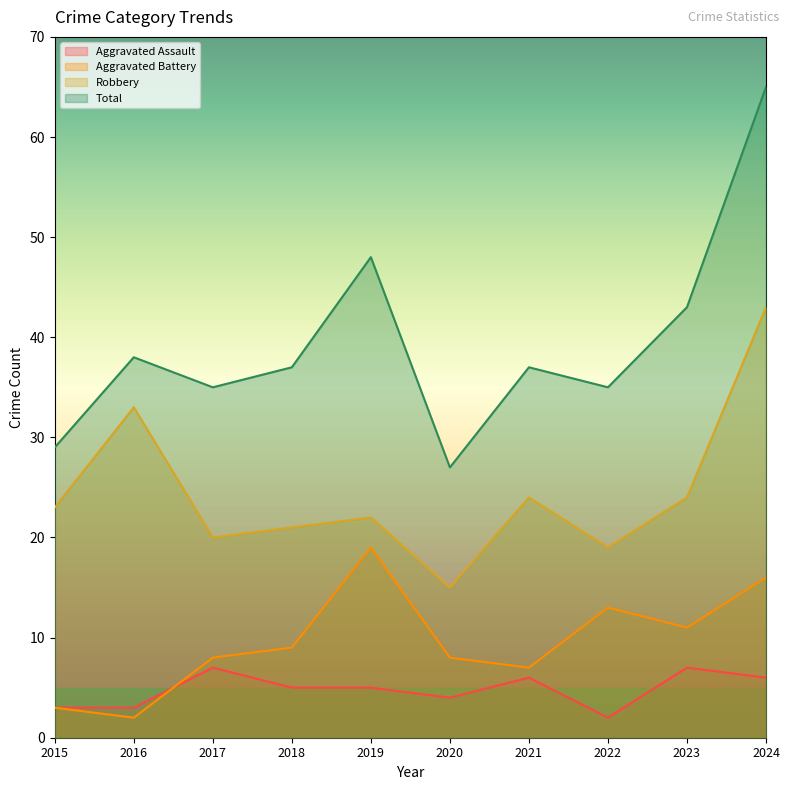

What is the average value of the Aggravated Battery series?

10